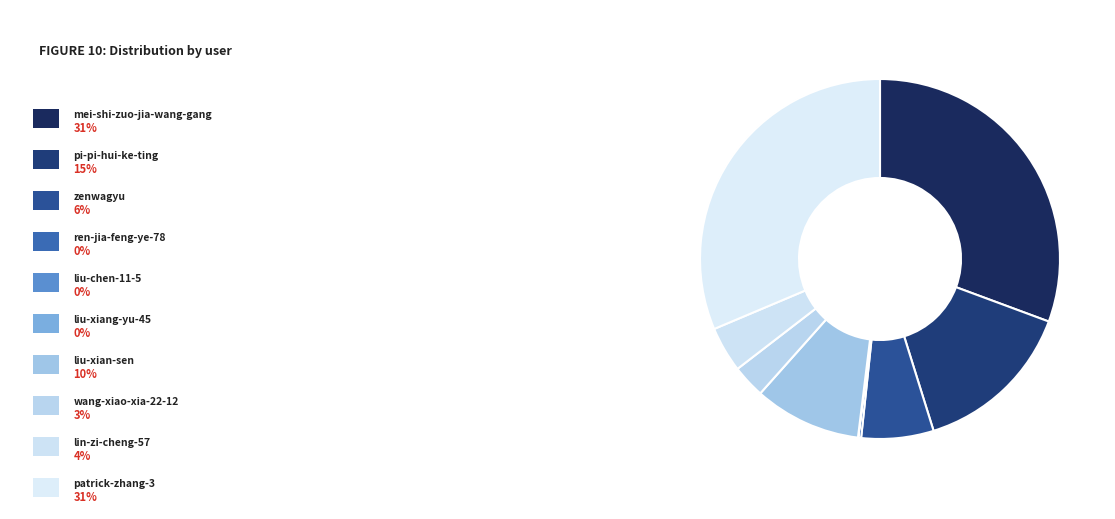

Does any single category account for the majority?

No